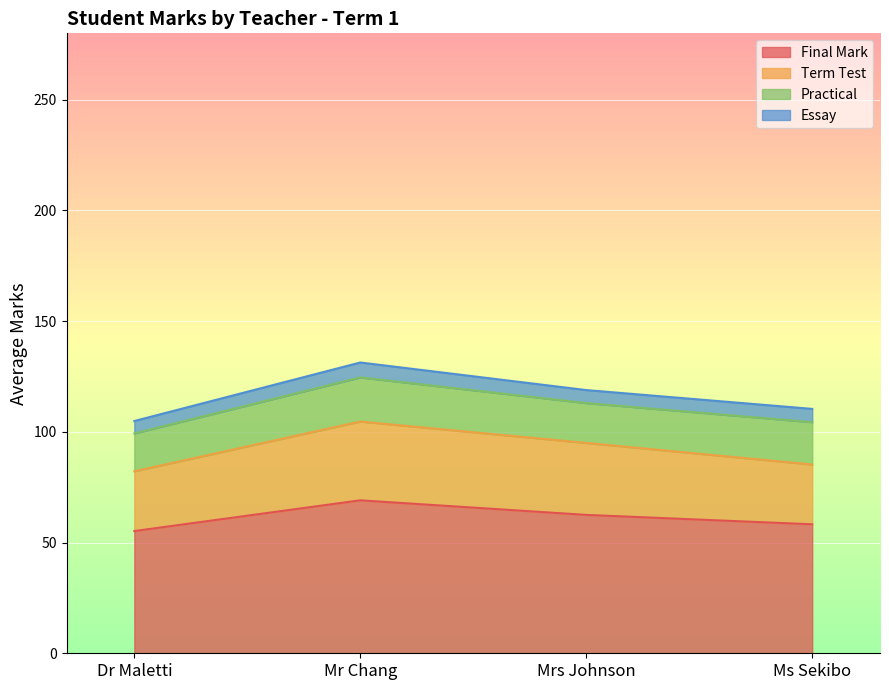

True or false: Term Test has a value of 16 at Dr Maletti.

False